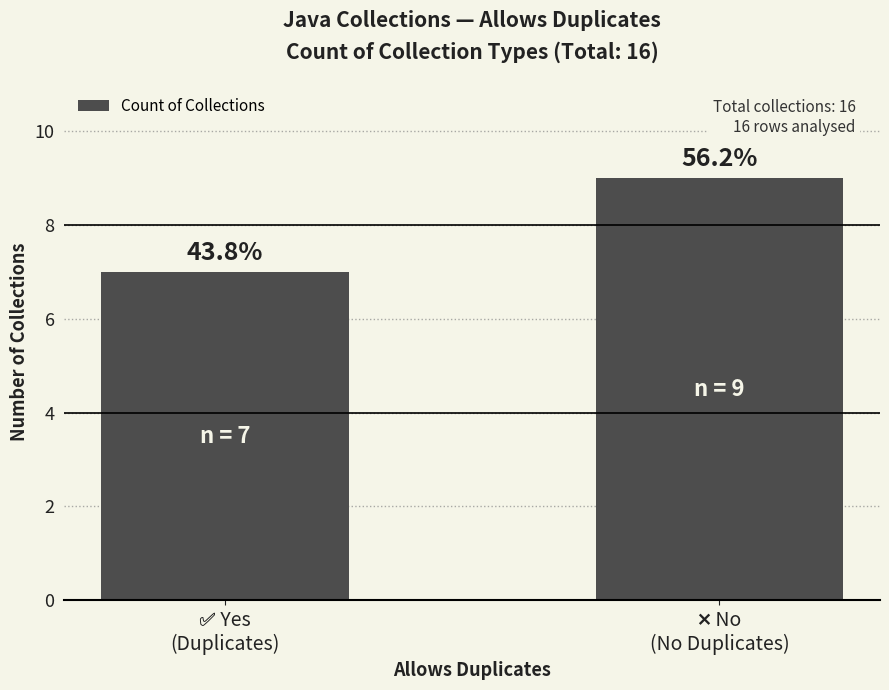

How many bars are there in total?

2